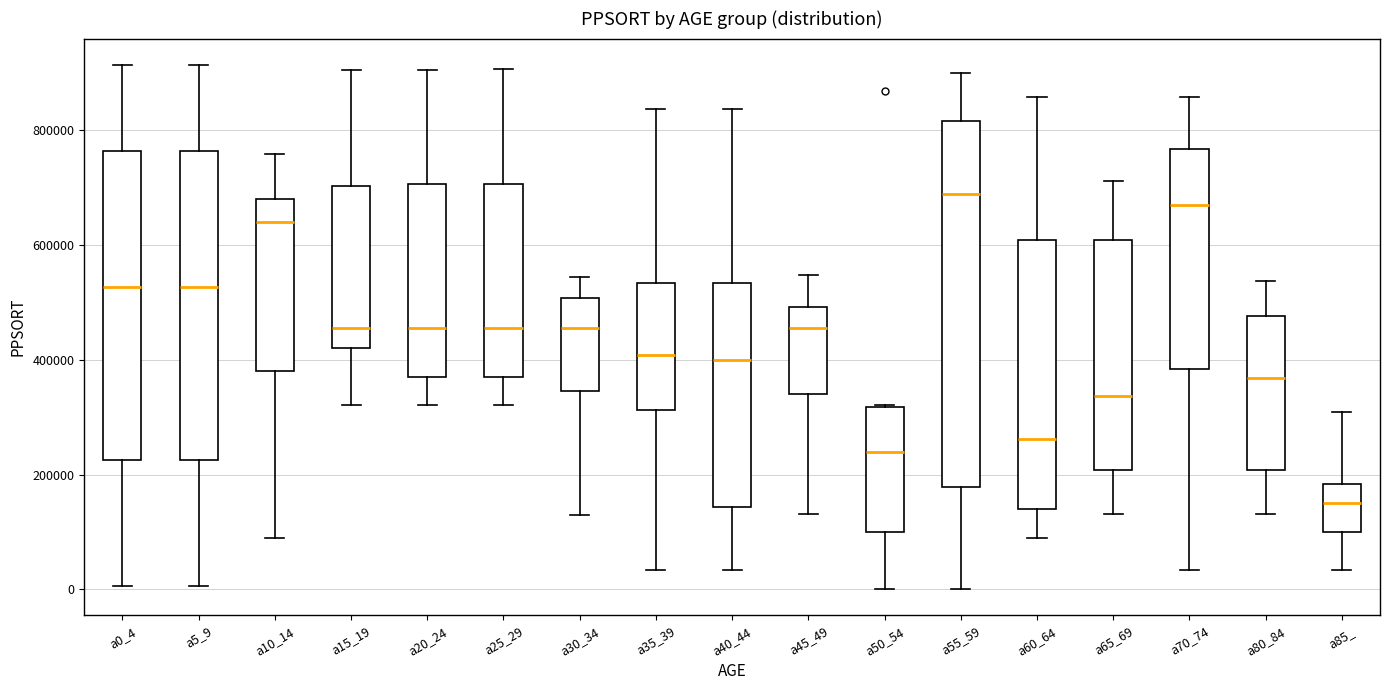

Reading left to right, transcribe this box plot: for each box, give where its median line is, the range the box spans, and where its two whiskers end, as read against the y-axis. The values are not printed on the chart, so give them approximately, as read against the axis.

a0_4: median 520000, box 220000 to 760000, whiskers 0 to 920000
a5_9: median 520000, box 220000 to 760000, whiskers 0 to 920000
a10_14: median 640000, box 380000 to 680000, whiskers 80000 to 760000
a15_19: median 460000, box 420000 to 700000, whiskers 320000 to 900000
a20_24: median 460000, box 360000 to 700000, whiskers 320000 to 900000
a25_29: median 460000, box 360000 to 700000, whiskers 320000 to 900000
a30_34: median 460000, box 340000 to 500000, whiskers 120000 to 540000
a35_39: median 400000, box 320000 to 540000, whiskers 40000 to 840000
a40_44: median 400000, box 140000 to 540000, whiskers 40000 to 840000
a45_49: median 460000, box 340000 to 500000, whiskers 140000 to 540000
a50_54: median 240000, box 100000 to 320000, whiskers 0 to 320000
a55_59: median 680000, box 180000 to 820000, whiskers 0 to 900000
a60_64: median 260000, box 140000 to 600000, whiskers 80000 to 860000
a65_69: median 340000, box 200000 to 600000, whiskers 140000 to 720000
a70_74: median 680000, box 380000 to 760000, whiskers 40000 to 860000
a80_84: median 360000, box 200000 to 480000, whiskers 140000 to 540000
a85_: median 160000, box 100000 to 180000, whiskers 40000 to 300000